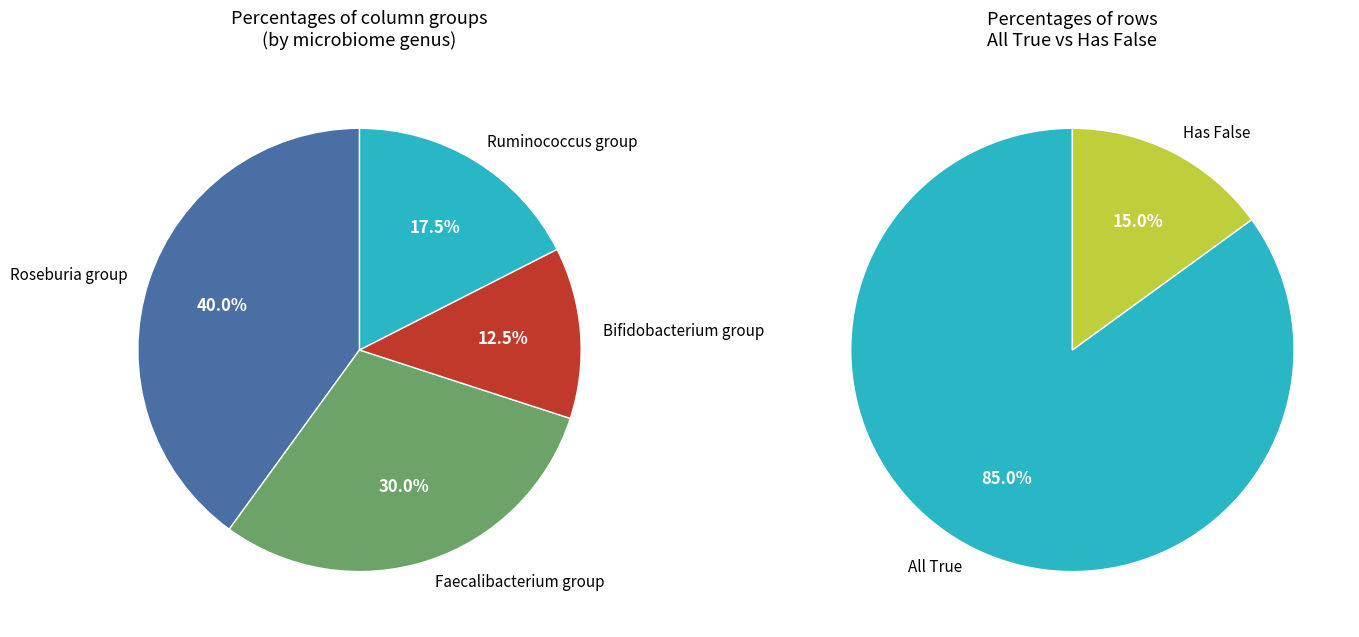

Do False and True together represent more than half of the pie?

Yes